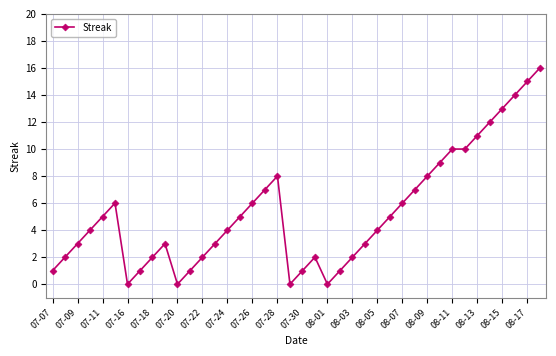

True or false: the data has more than 1 interior local peaks.

True